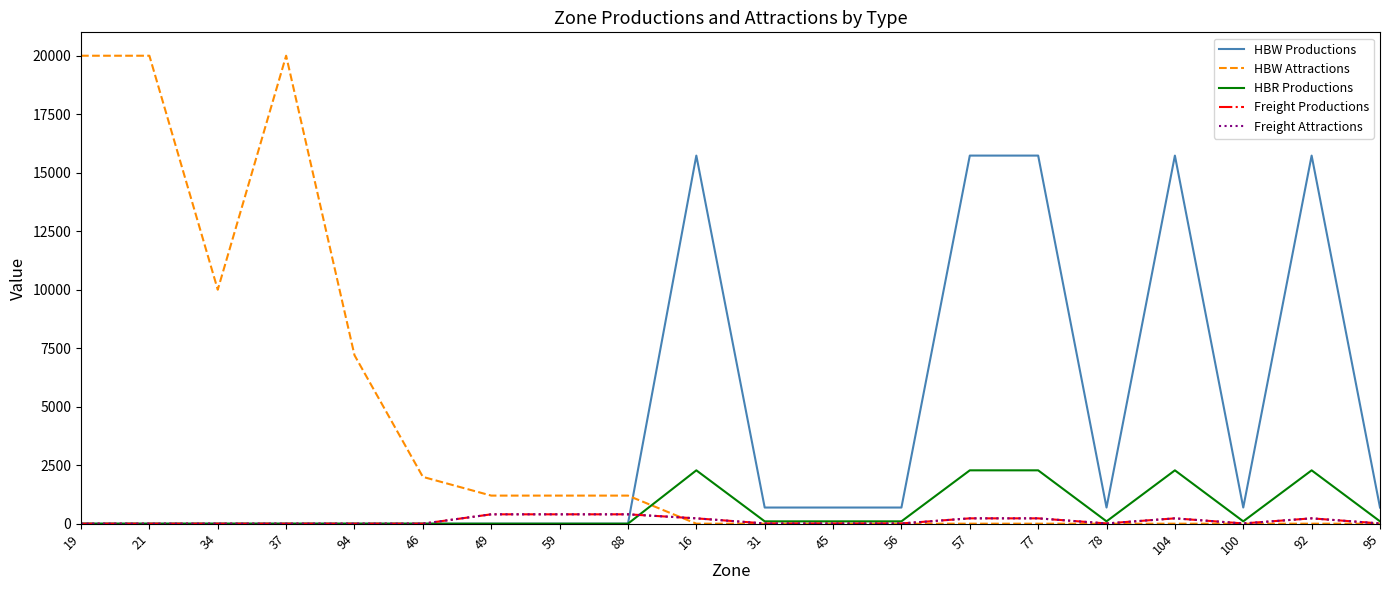

Reading left to right, list all the values displayed in this chart.

HBW Productions: 0	0	0	0	0	0	0	0	0	15732	690	690	690	15732	15732	690	15732	690	15732	690
HBW Attractions: 20000	20000	10000	20000	7200	2000	1200	1200	1200	0	0	0	0	0	0	0	0	0	0	0
HBR Productions: 0	0	0	0	0	0	0	0	0	2280	100	100	100	2280	2280	100	2280	100	2280	100
Freight Productions: 0	0	0	0	0	0	400	400	400	228	10	10	10	228	228	10	228	10	228	10
Freight Attractions: 0	0	0	0	0	0	400	400	400	228	10	10	10	228	228	10	228	10	228	10